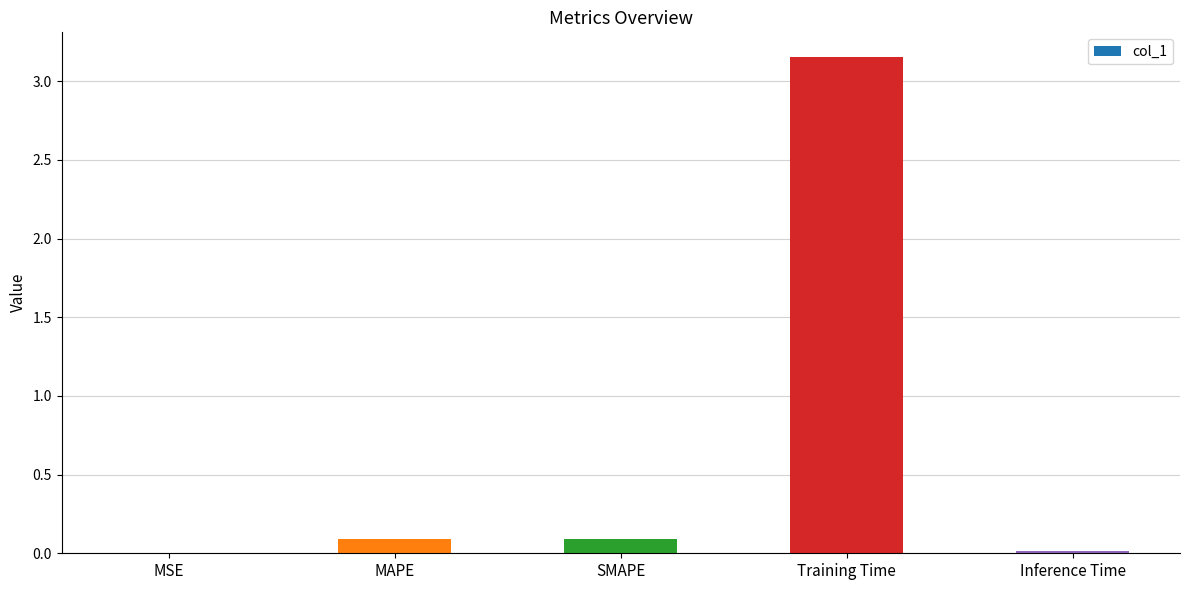

Between MSE and MAPE, which is larger?

MAPE